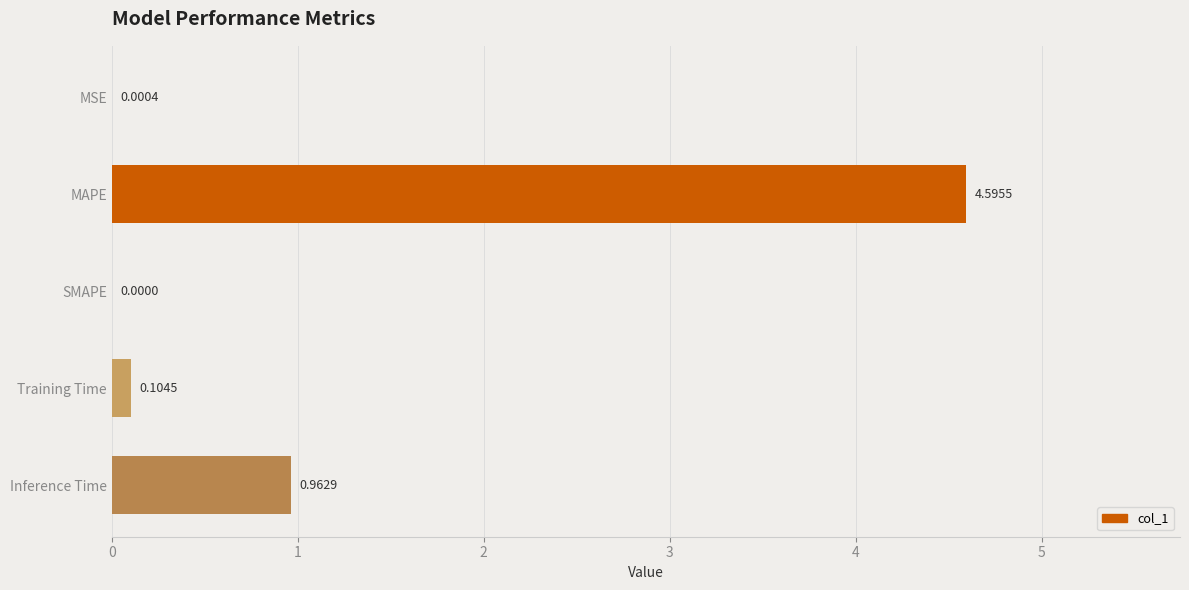

Where is the data nearest to the value 2?

Inference Time